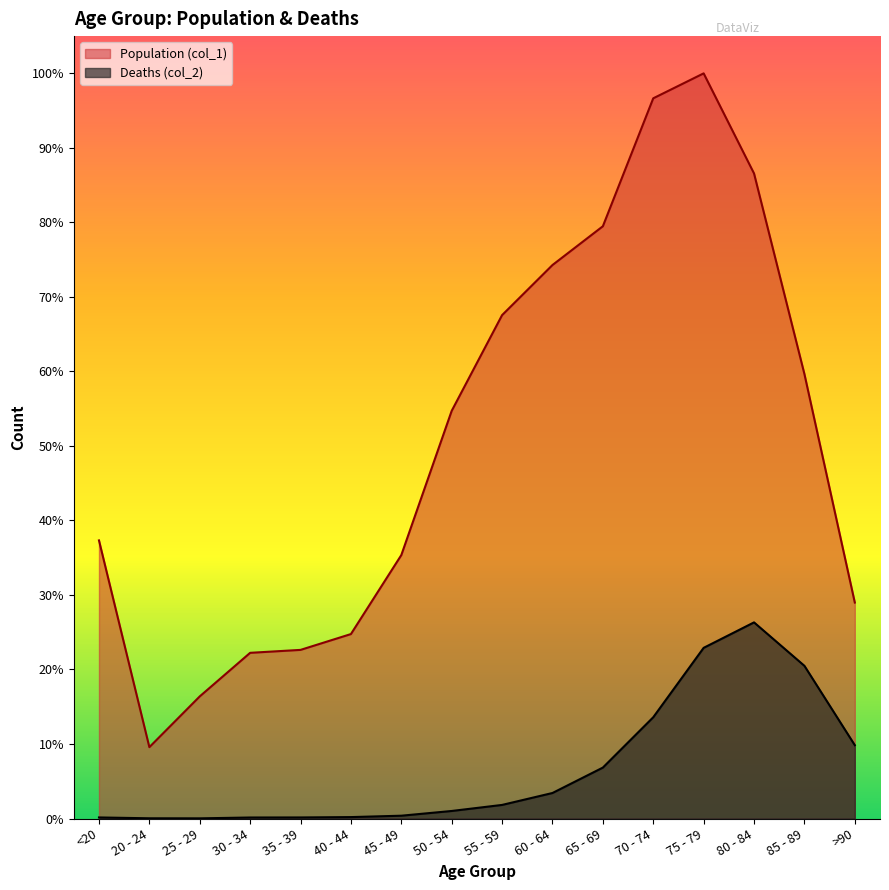

True or false: Deaths (col_2) and Population (col_1) cross at least once.

False